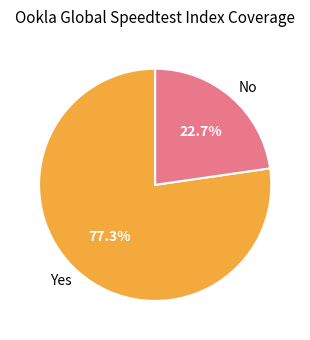

To the nearest percent, what percentage of the pie is Yes?

77%